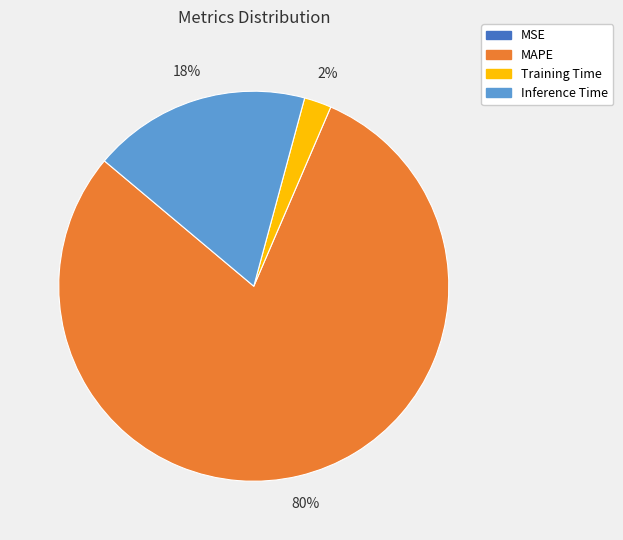

Is there a majority slice in this chart?

Yes